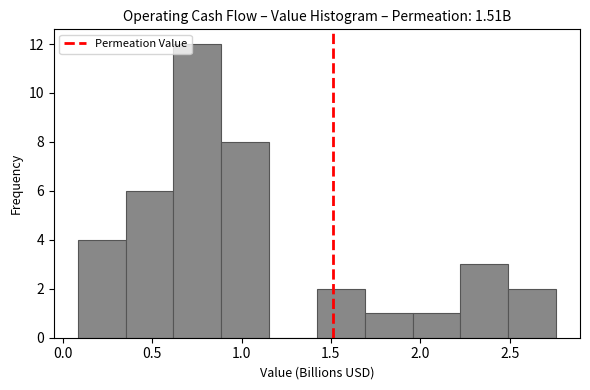

Over which range of the x-axis is the bar tallest?

0.60 to 0.90